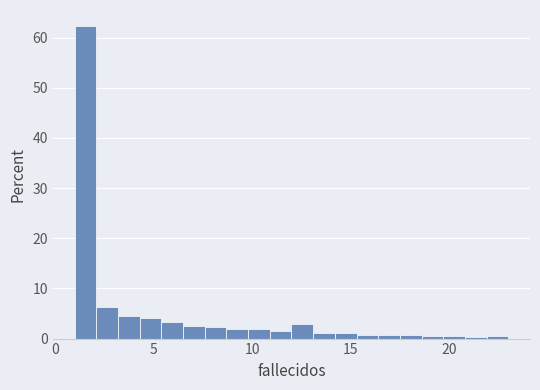

Around what value on the x-axis is the tallest bar? Give the approximate position of its centre, as read against the axis.

1.5